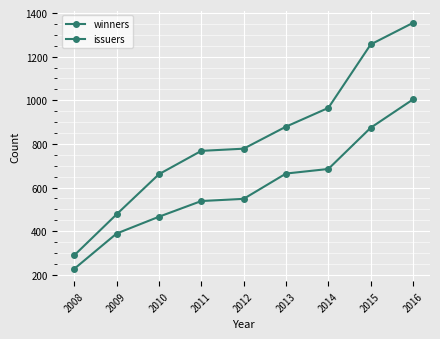

Is this an area chart (filled region under the line)?

No